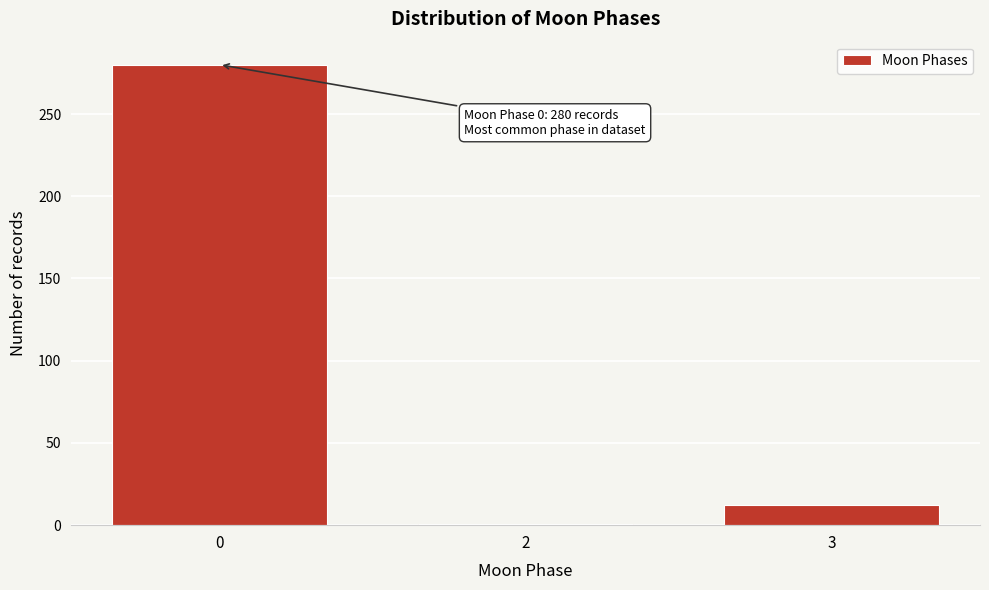

Reading left to right, transcribe all the data shown in this chart.

280	1	12